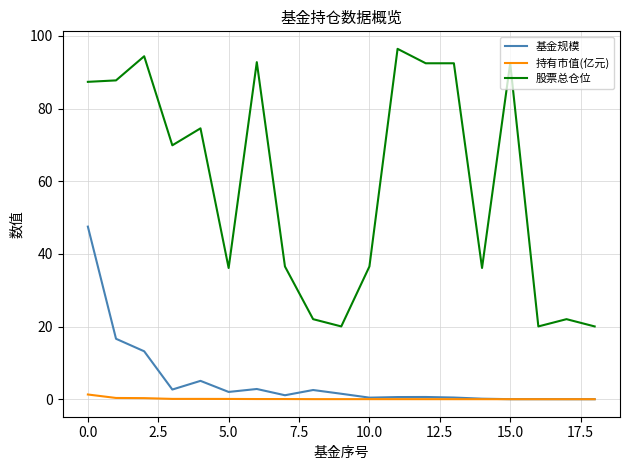

How many values in the 股票总仓位 series exceed 69?

10